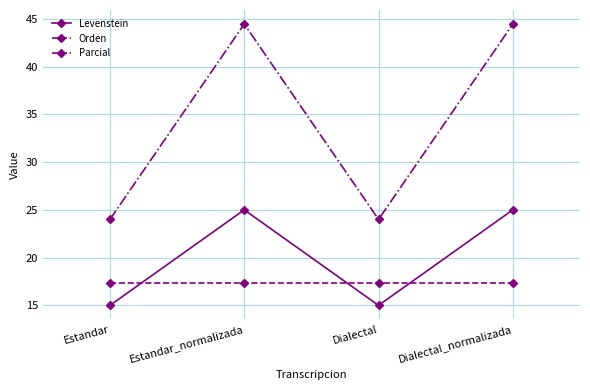

Where is the first local minimum for Levenstein?

Dialectal